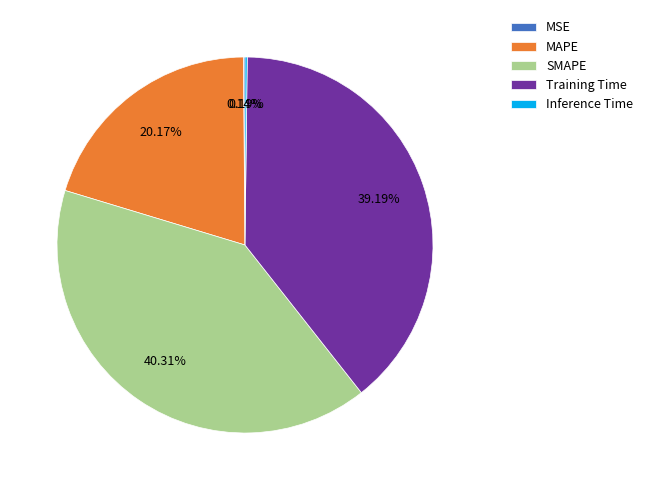

To the nearest percent, what portion does MAPE represent?

20%